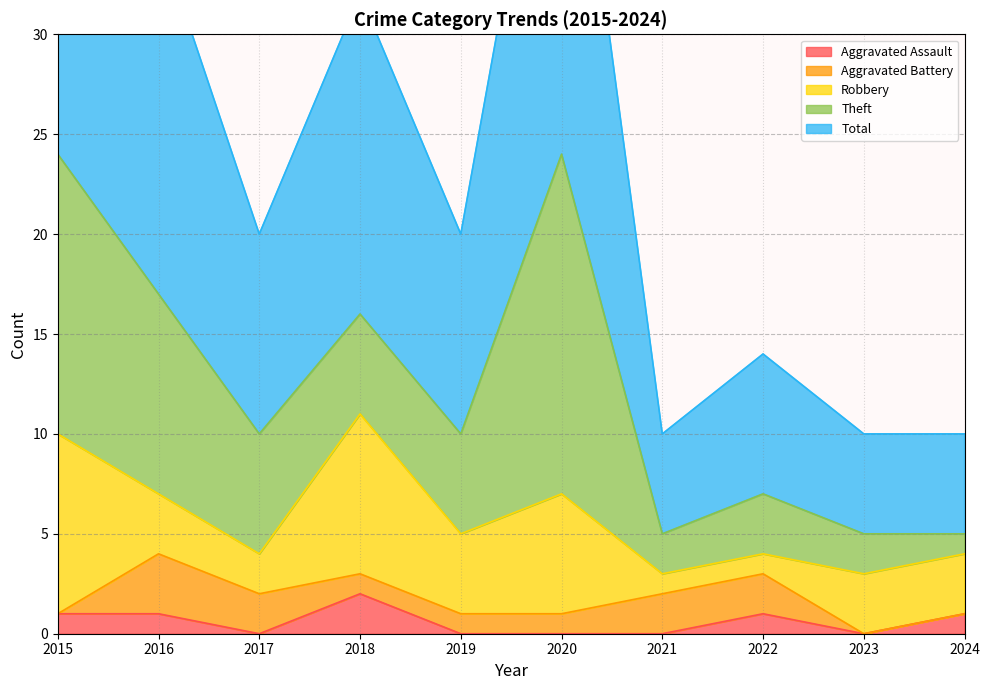

How many times do Aggravated Battery and Aggravated Assault cross each other?

3